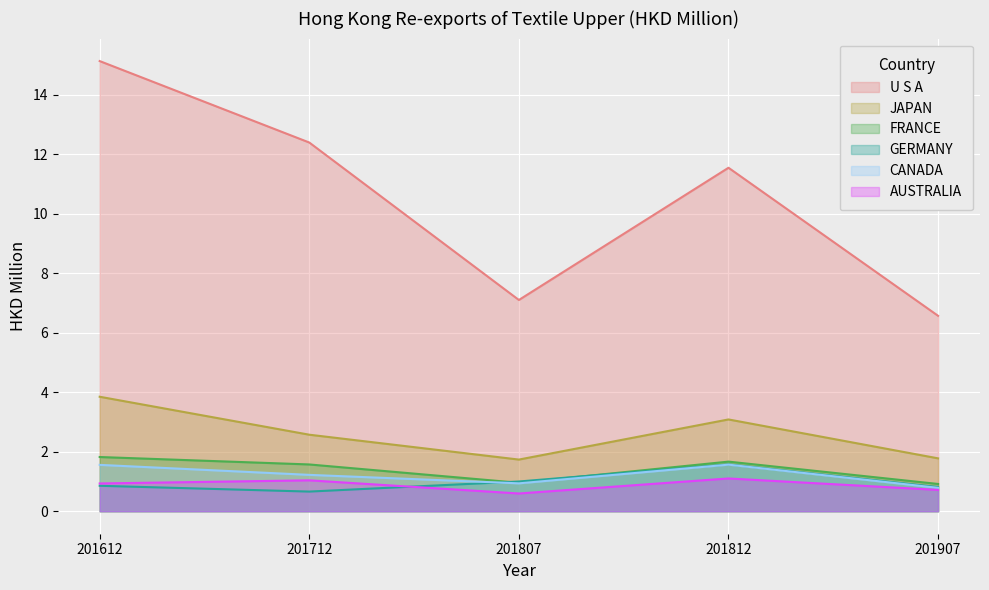

How many lines are shown in the chart?

6